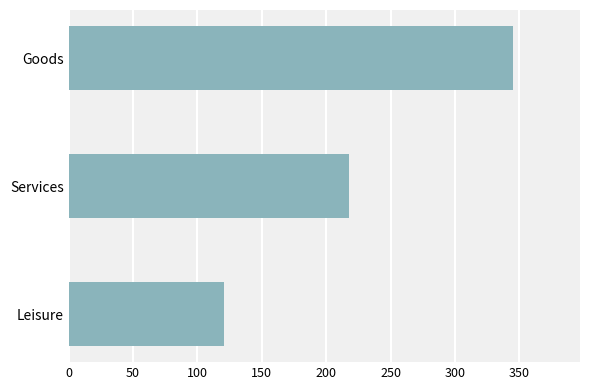

What is the average value?

228.0